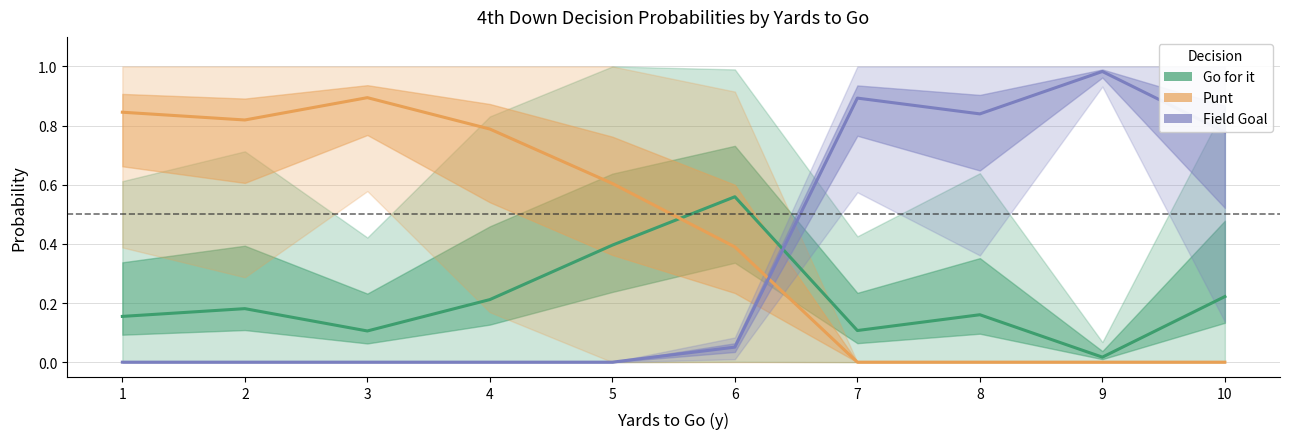

What is the average value of the Punt series?

0.4